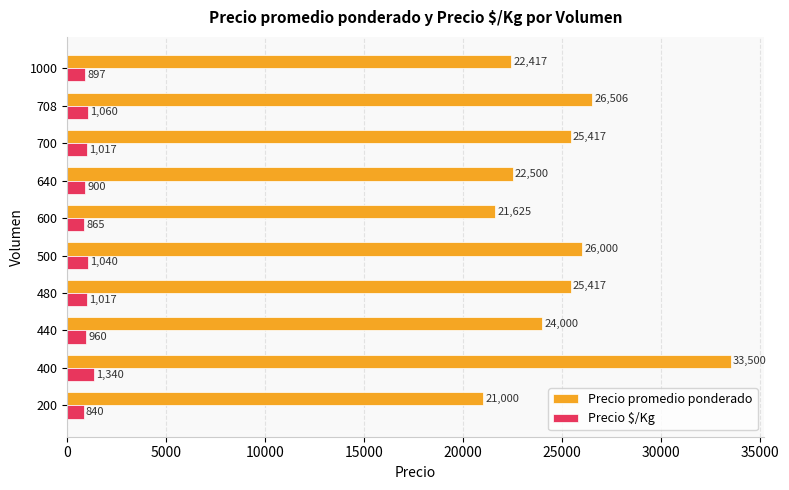

At how many categories does at least one series exceed 27826?

1